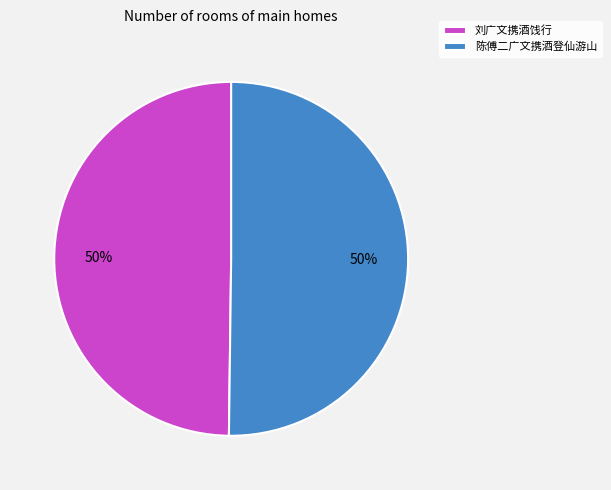

How many segments does this pie chart have?

2